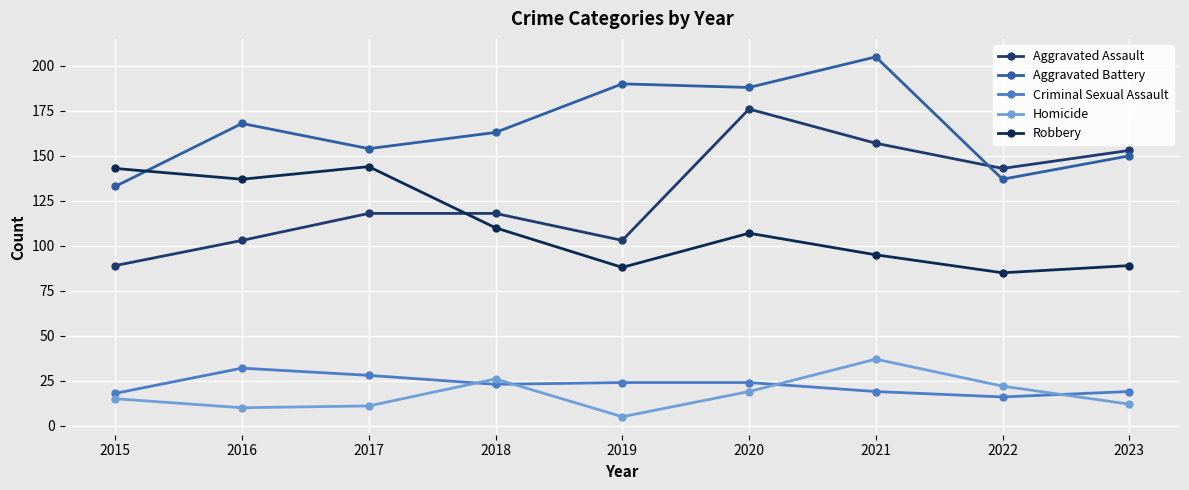

True or false: Aggravated Assault has a value of 143 at 2015.

False